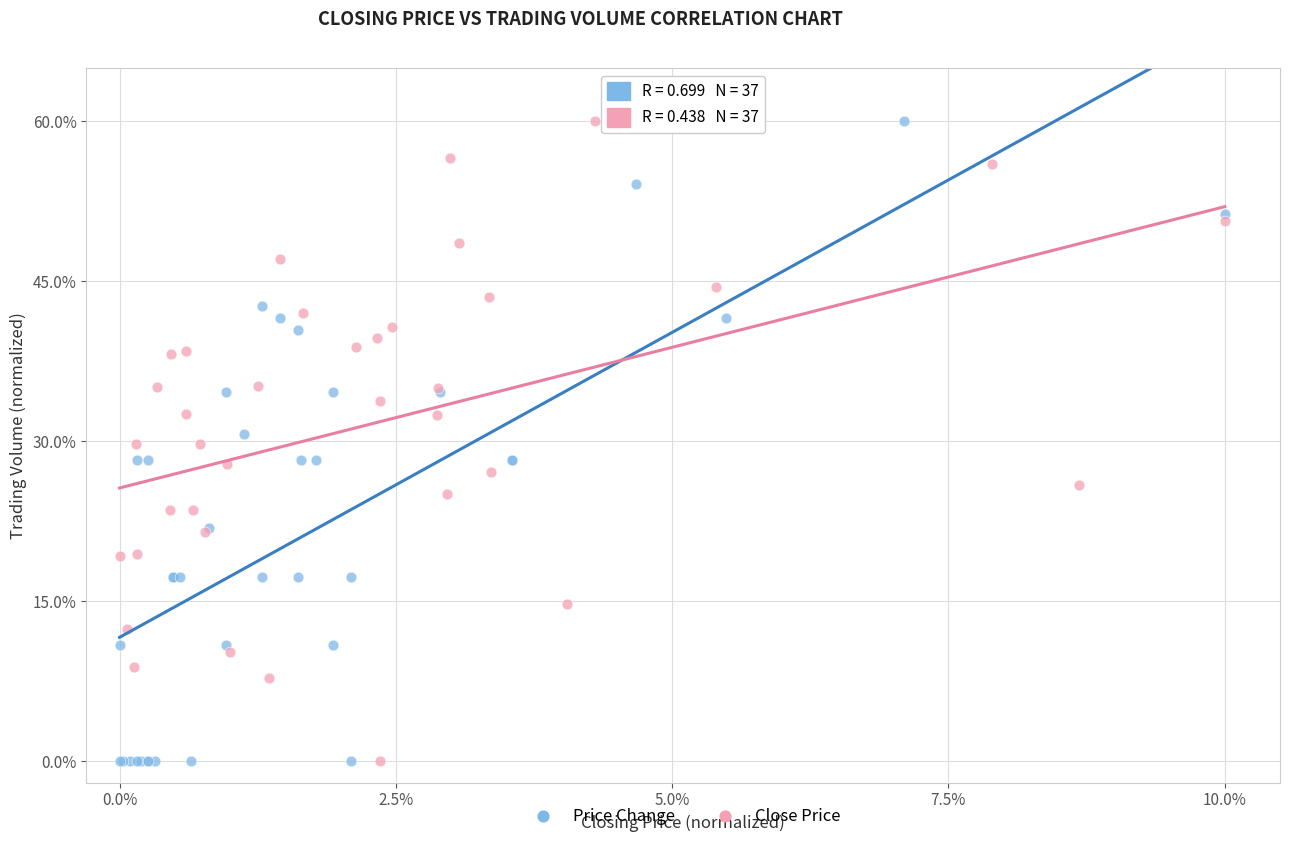

What are all the series names shown in the legend?

Price Change, Close Price